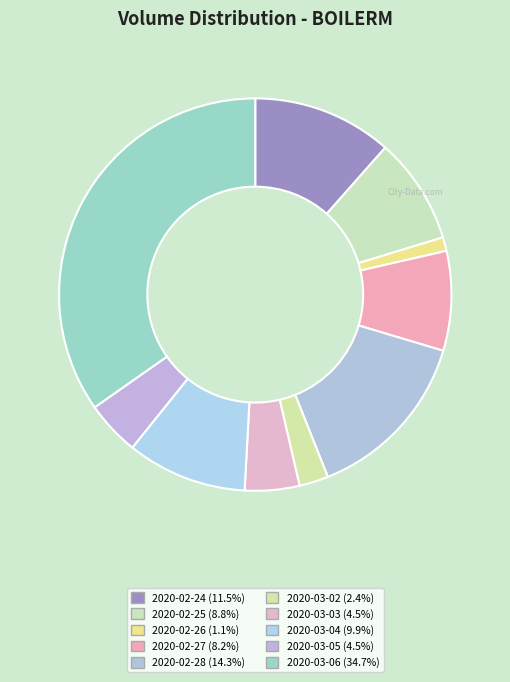

The 2020-03-05 slice represents 4% of the pie. True or false?

True